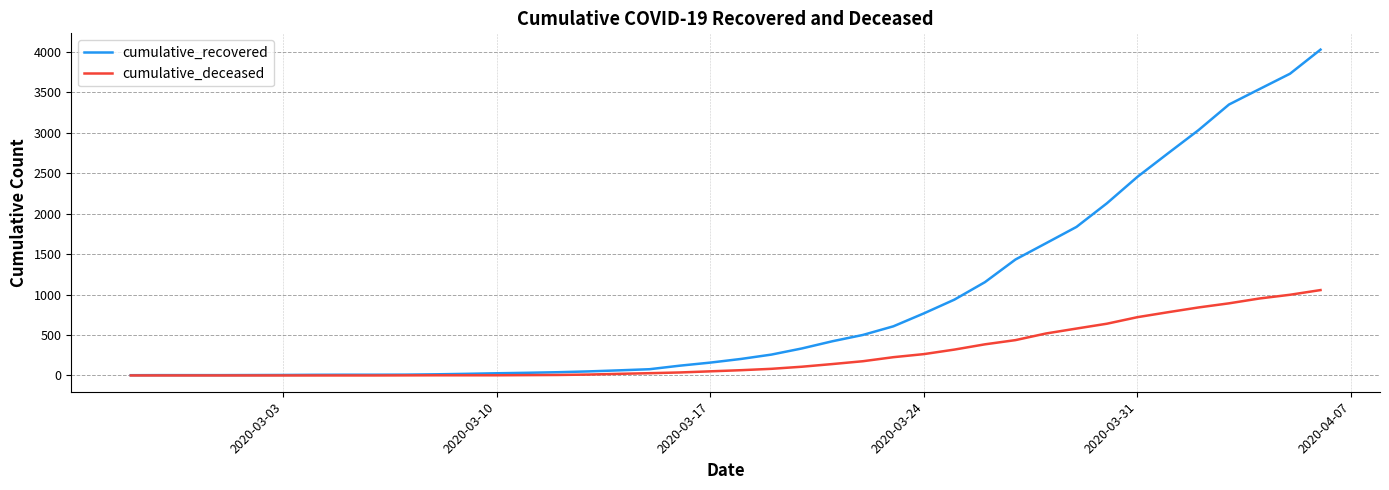

Which series has the largest range (max minus min)?

cumulative_recovered